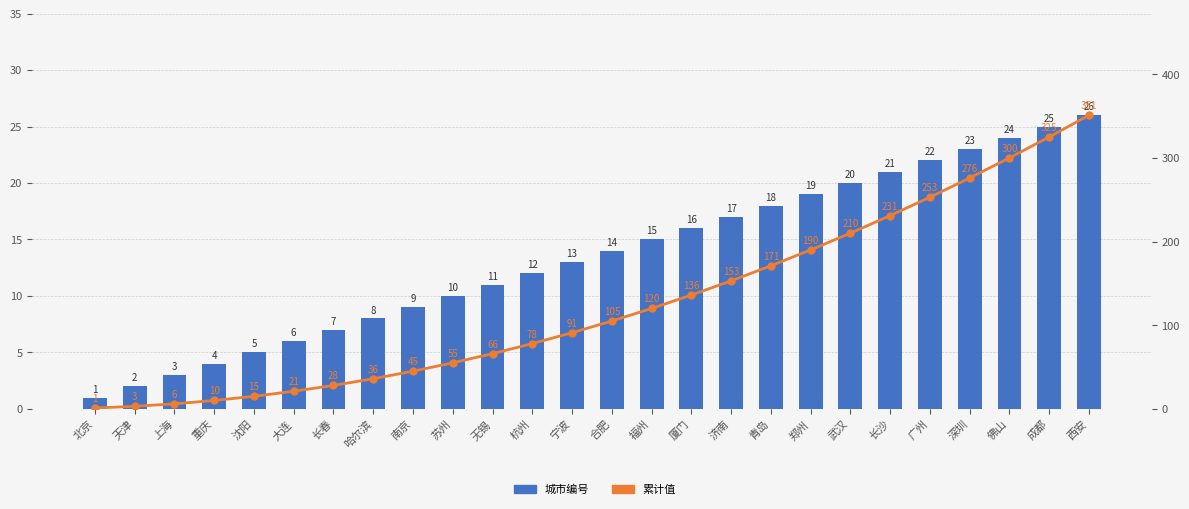

Reading right to left, extract all data points from this chart.

城市编号: 26	25	24	23	22	21	20	19	18	17	16	15	14	13	12	11	10	9	8	7	6	5	4	3	2	1
累计值: 351	325	300	276	253	231	210	190	171	153	136	120	105	91	78	66	55	45	36	28	21	15	10	6	3	1